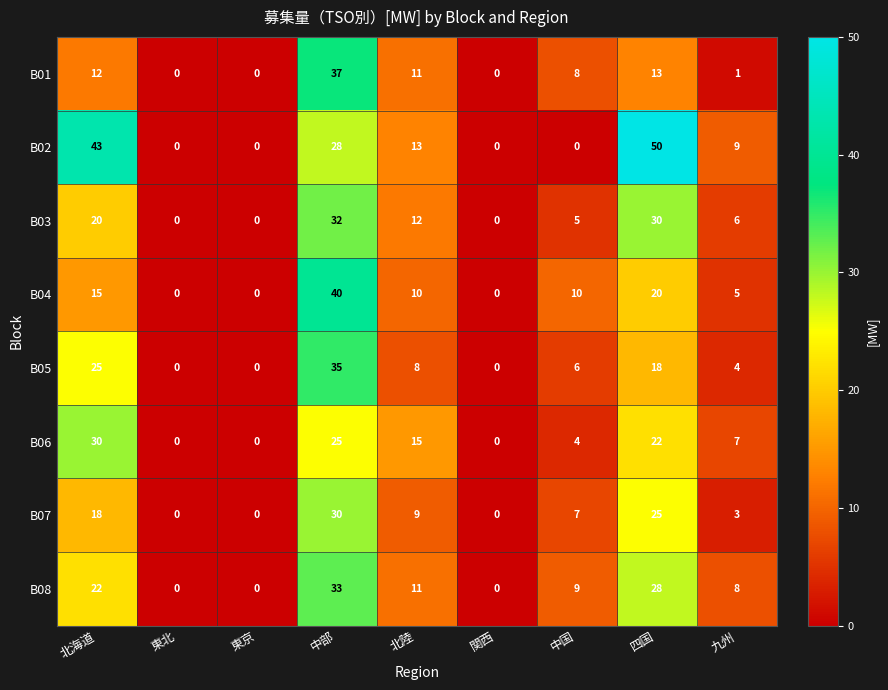

What is the sum of all B07 values?

92